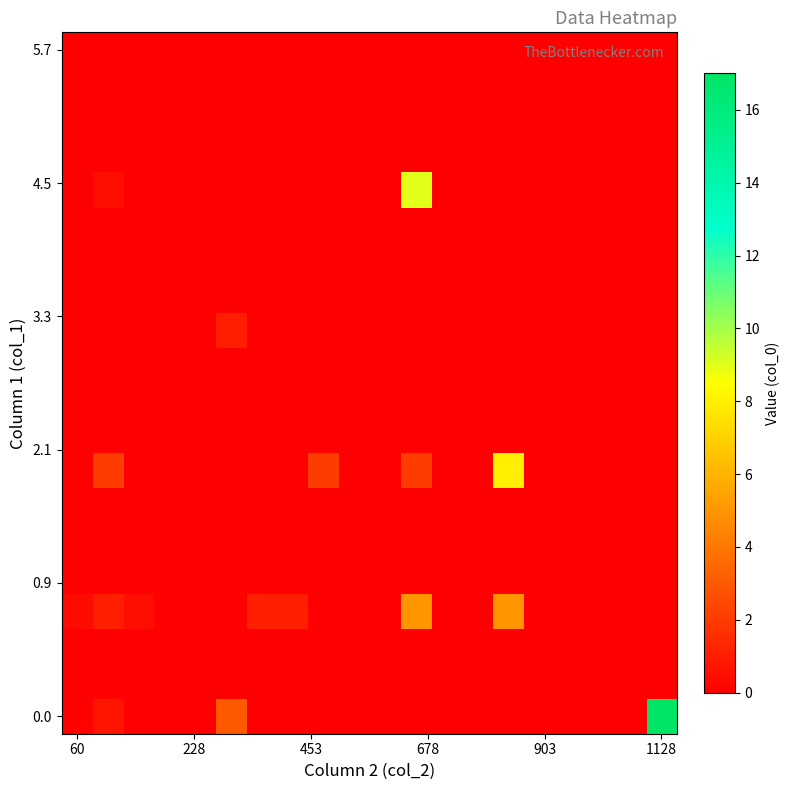

At how many categories does at least one series exceed 0?

10